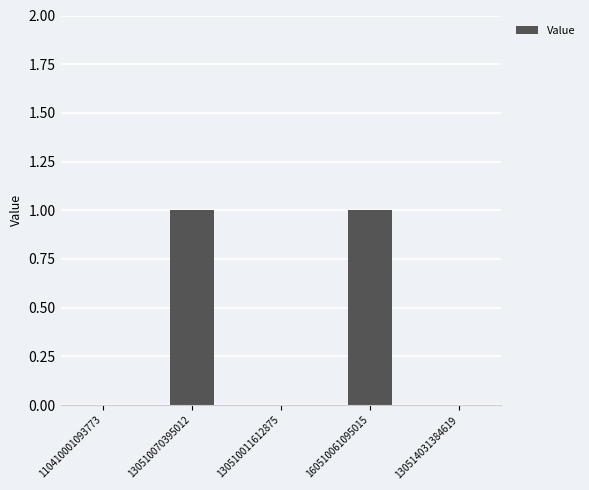

Between 110410001093773 and 160510061095015, which is larger?

160510061095015